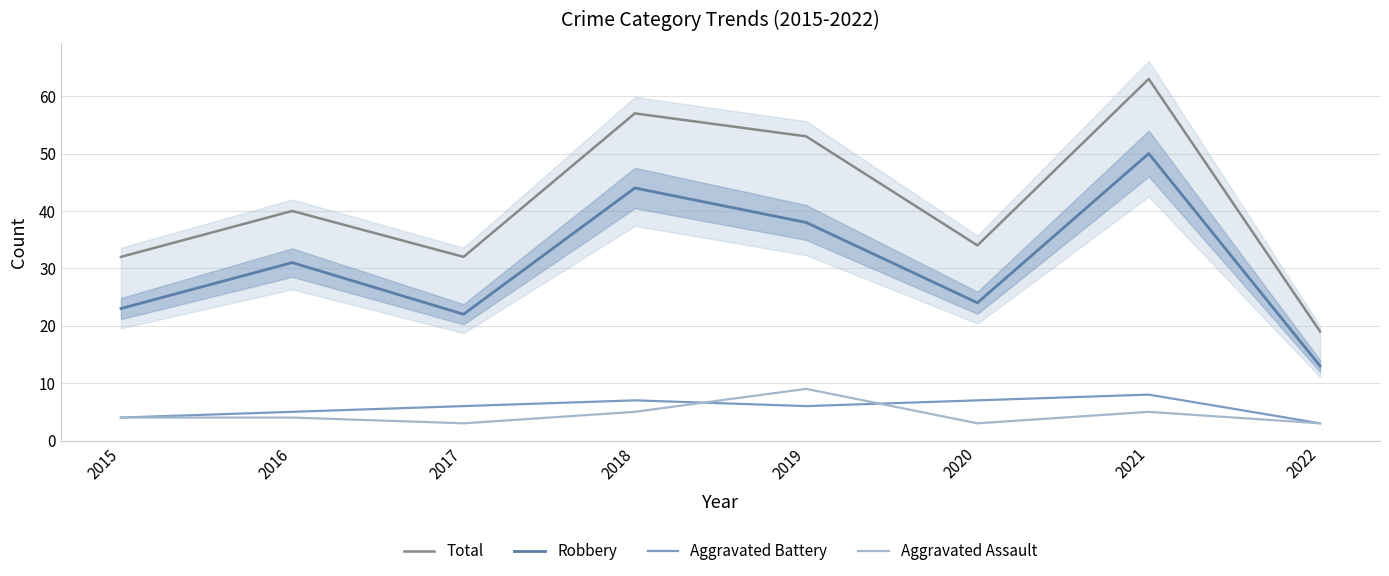

The value of Aggravated Battery at 2020 is 3. True or false?

False